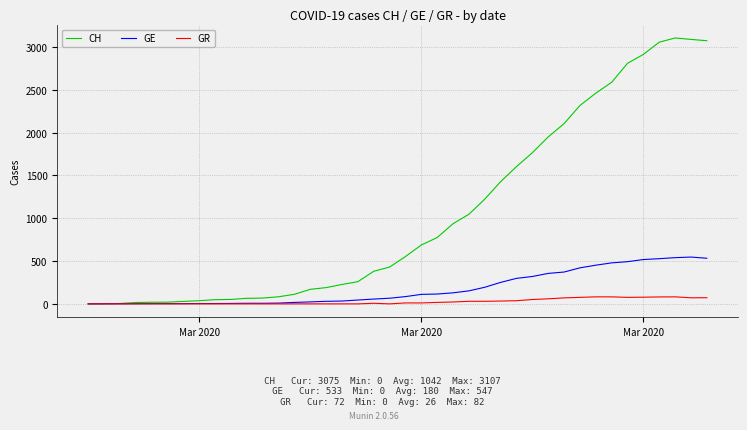

What is the highest value of the CH series?

3107